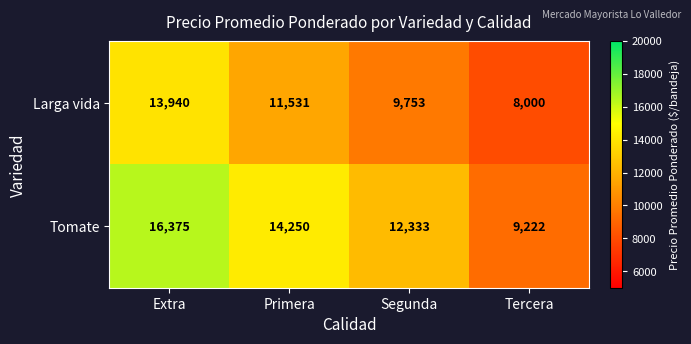

Read the Larga vida value at Tercera.

8000